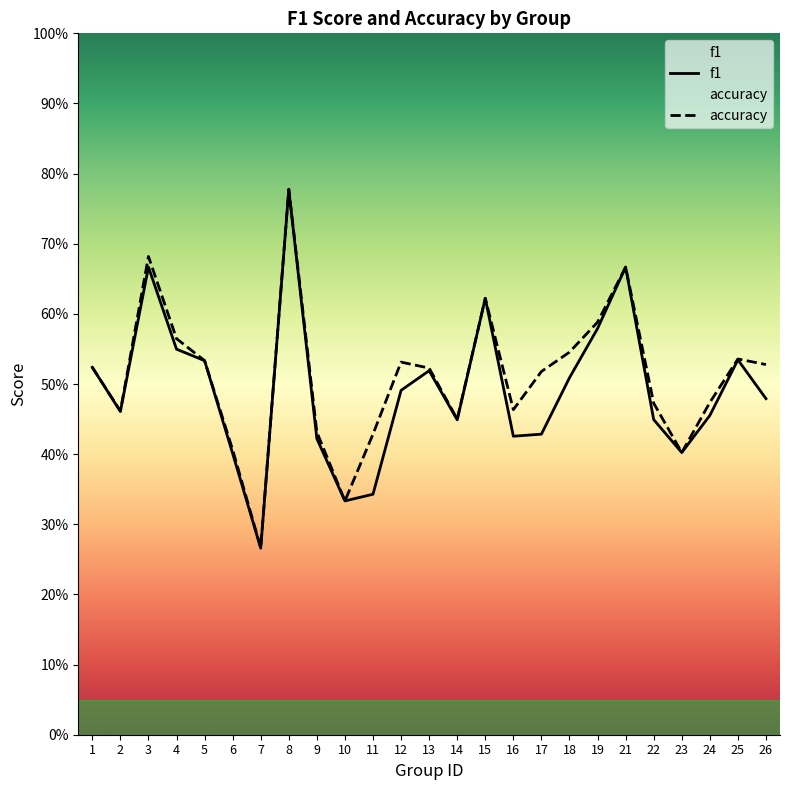

At 22, list the series in order from largest to smallest.

accuracy, f1